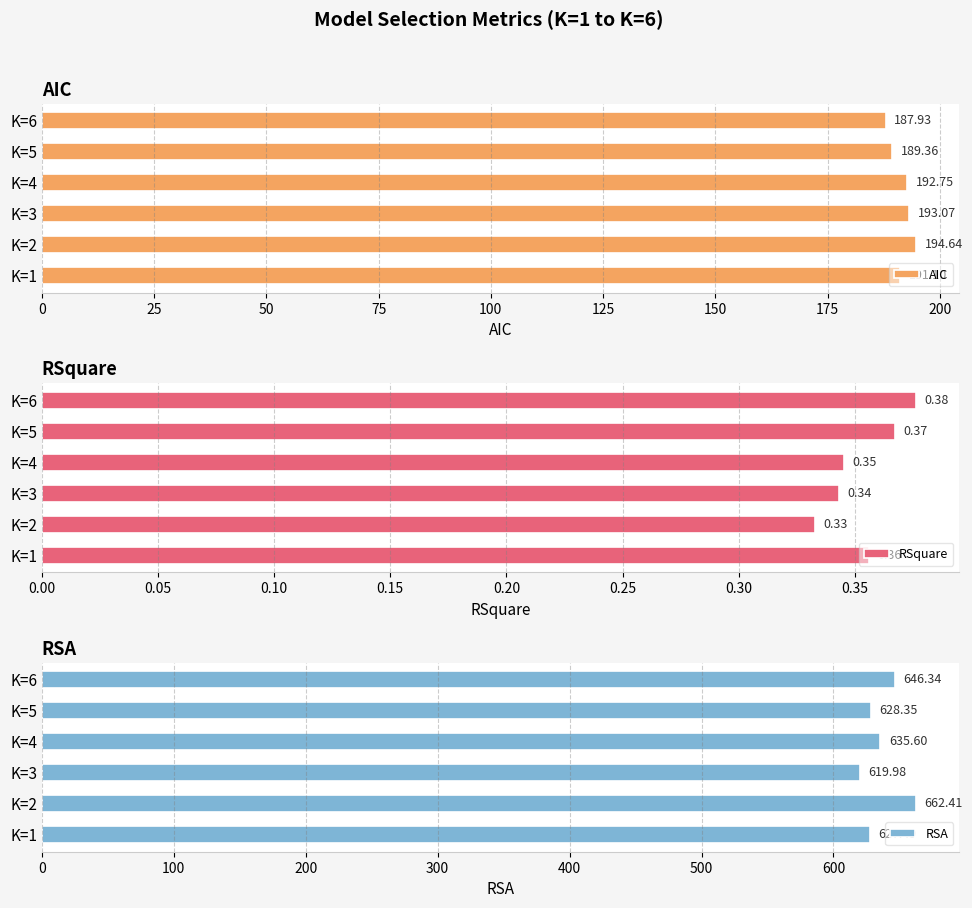

What is the sum of the AIC values at K=6 and K=2?

382.6